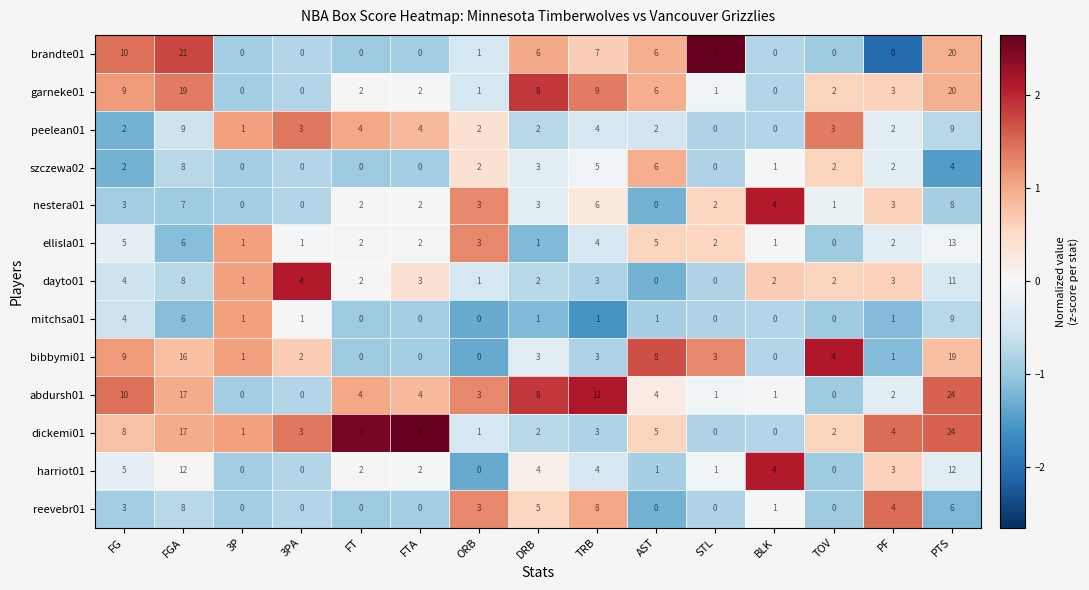

True or false: brandte01 has a value of 13 at FT.

False